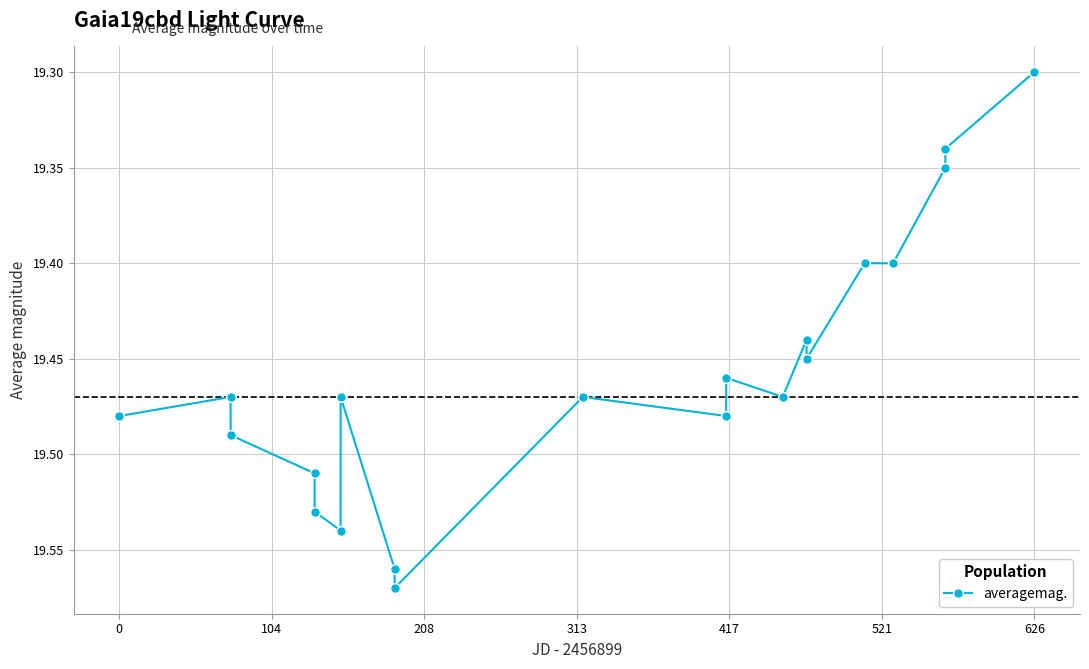

True or false: the data has more than 2 interior local peaks.

True